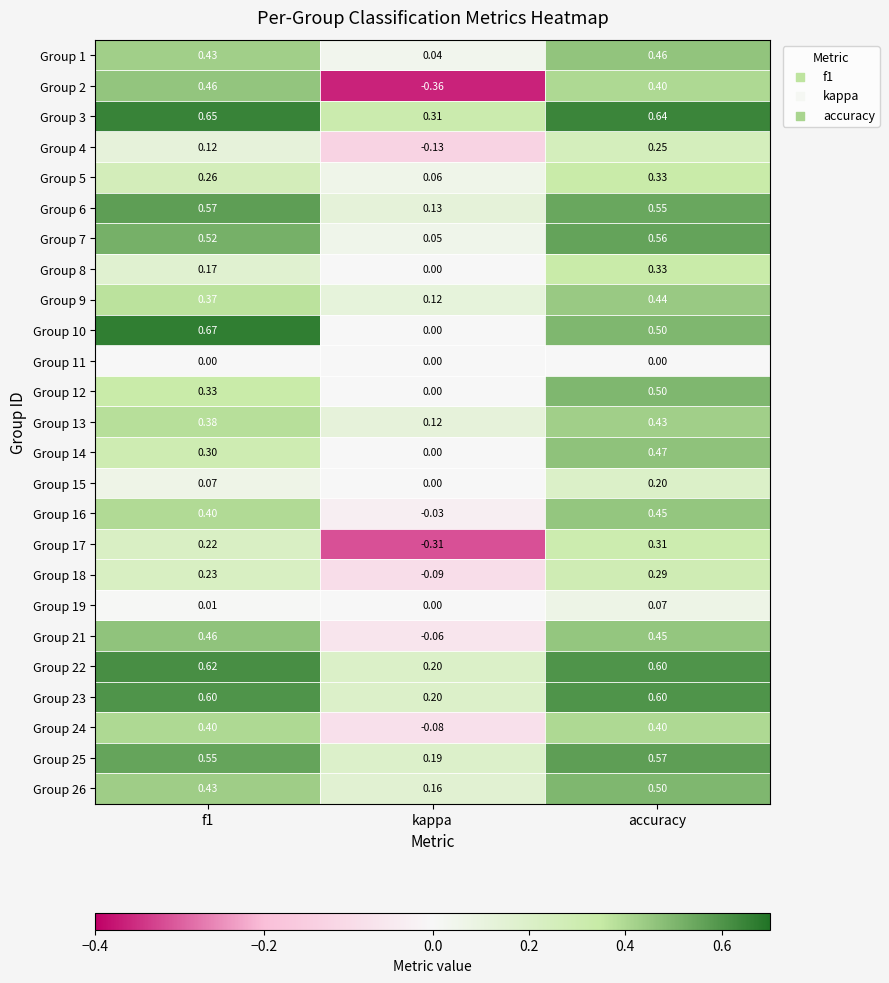

Which series has the largest total across all categories?

Group 3